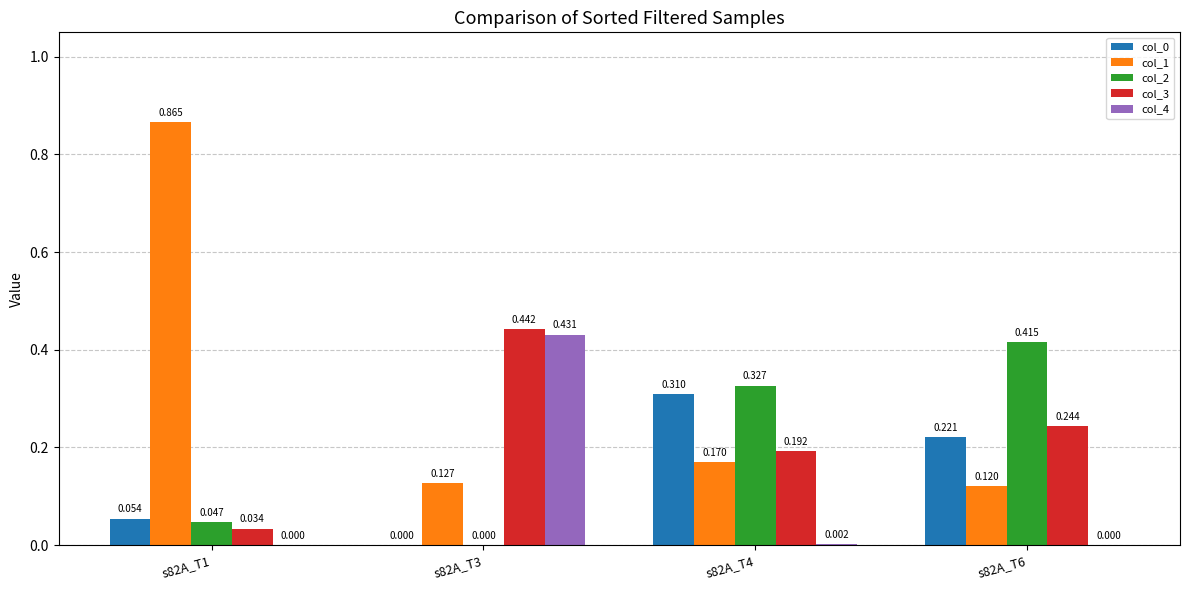

Is the value of col_2 at s82A_T6 greater than the value of col_3 at s82A_T4?

Yes